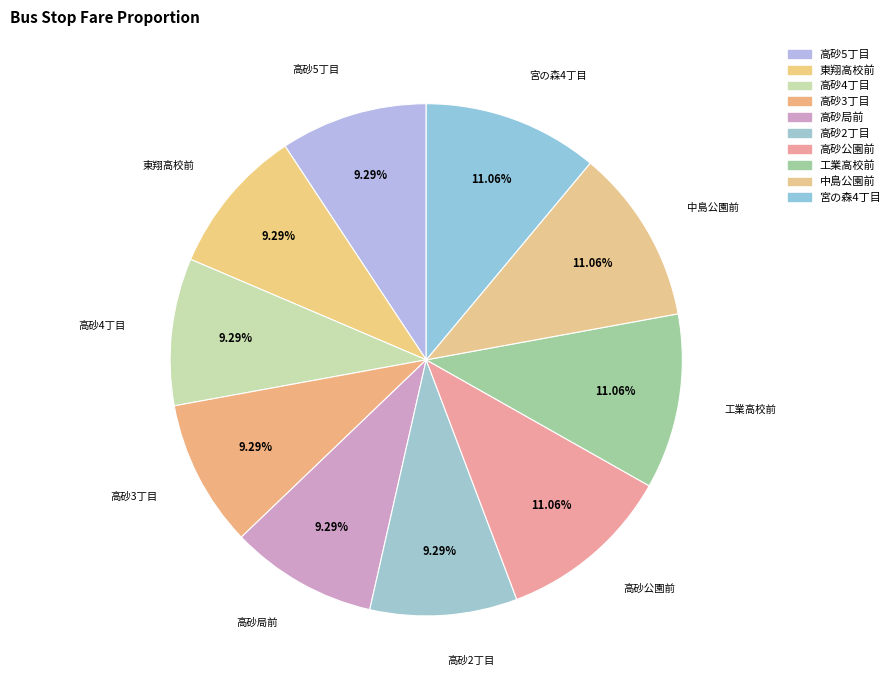

What is the largest slice in the pie chart?

高砂公園前